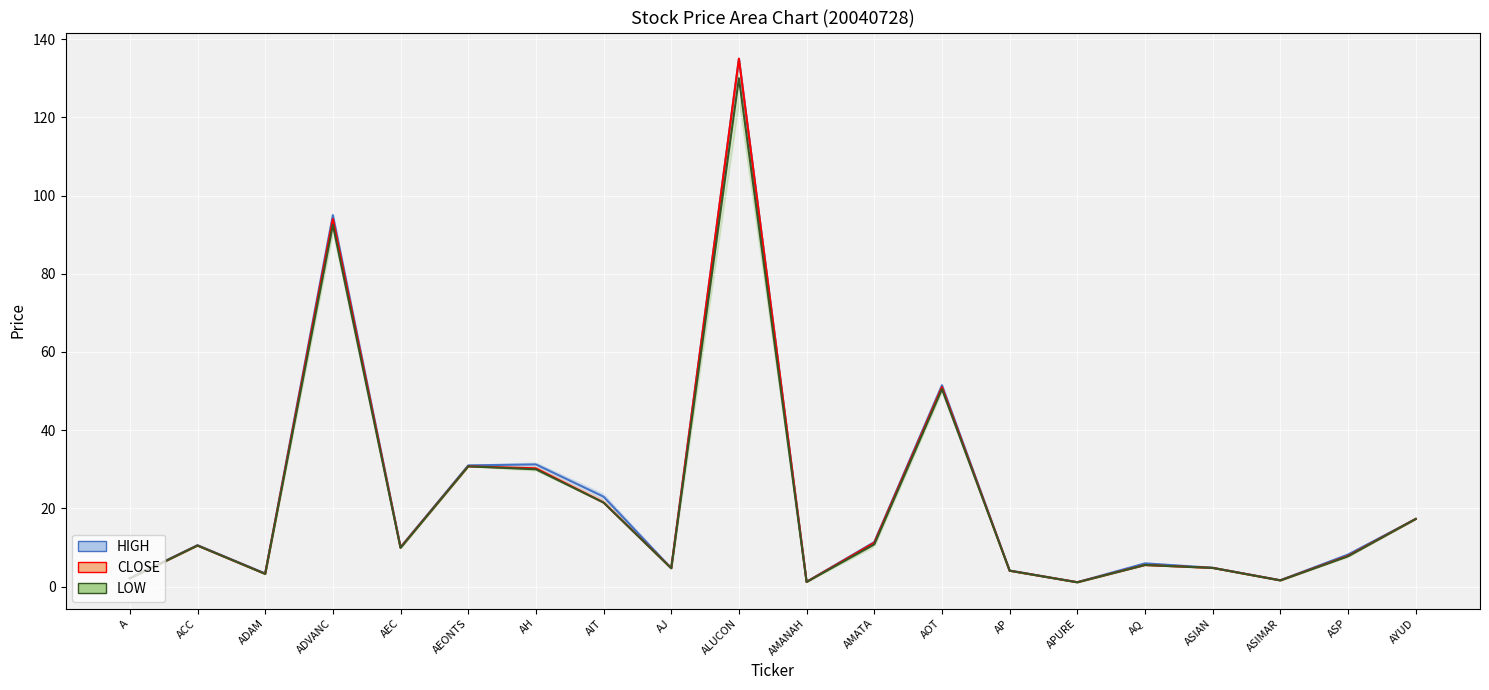

The value of HIGH at AP is 6.6. True or false?

False